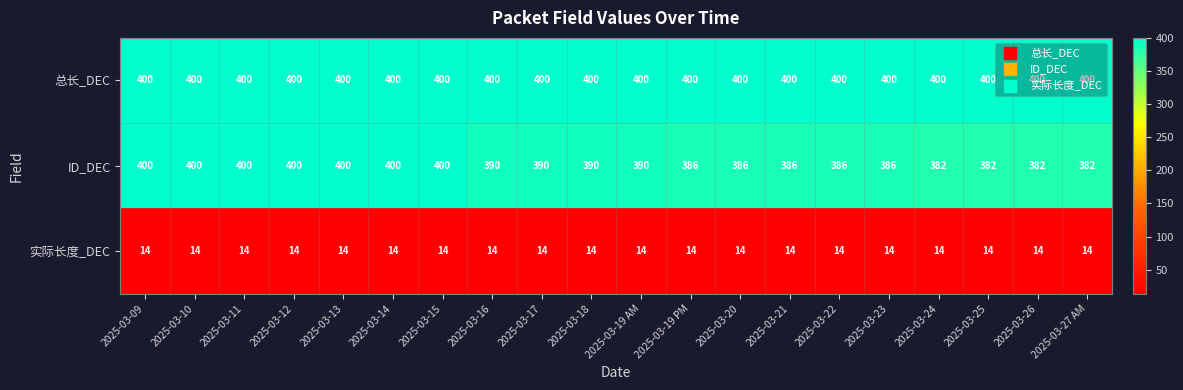

What is the spread (max minus min) of values at 2025-03-19 AM?

386